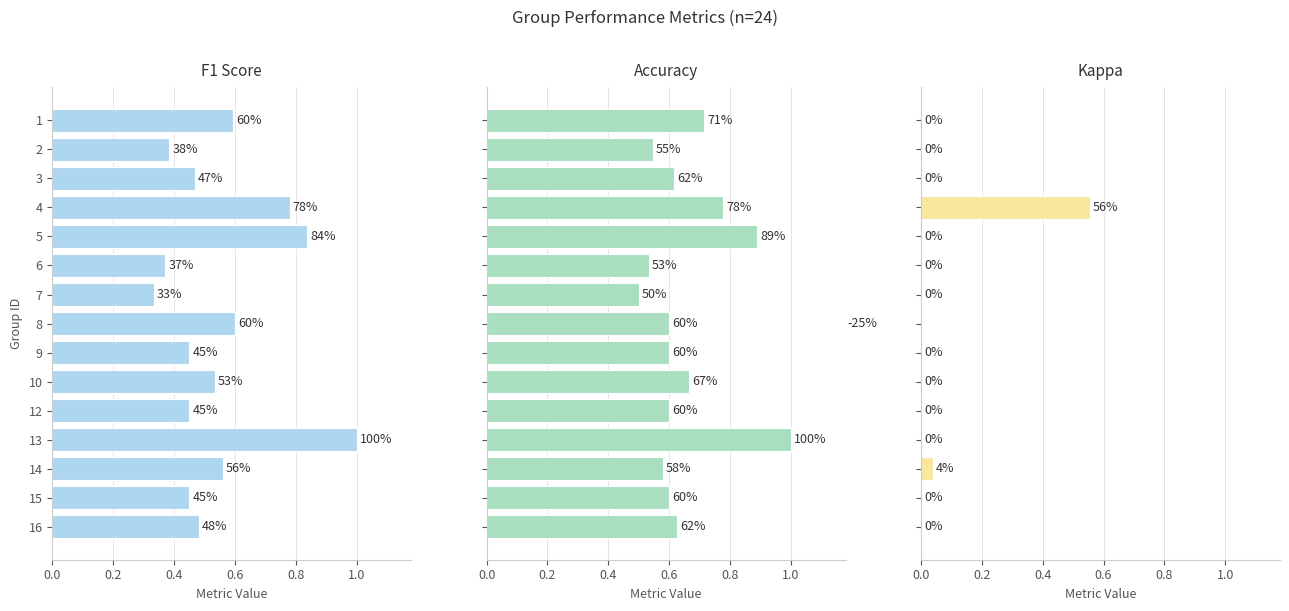

What are all the series names shown in the legend?

f1, accuracy, kappa